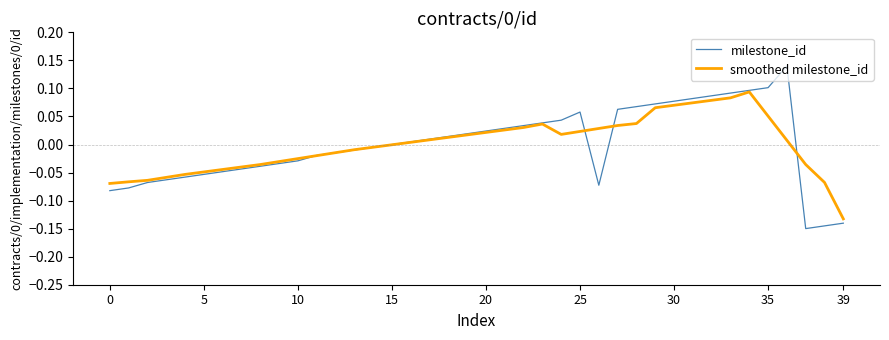

List the series in order of their peak value, highest first.

milestone_id, smoothed milestone_id